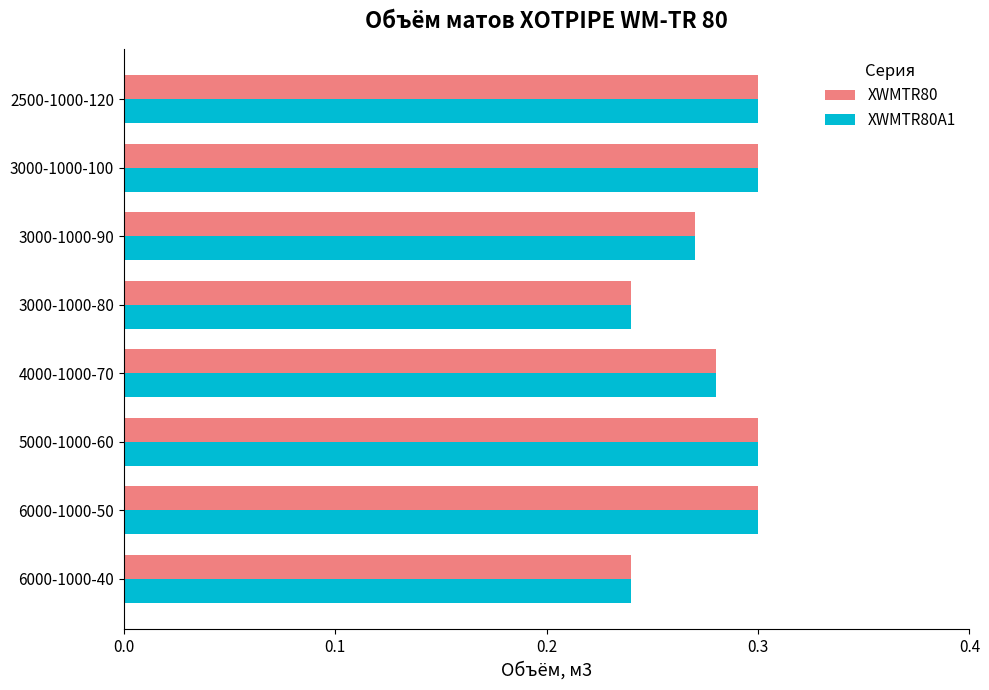

The value of XWMTR80A1 at 5000-1000-60 is 0.3. True or false?

True